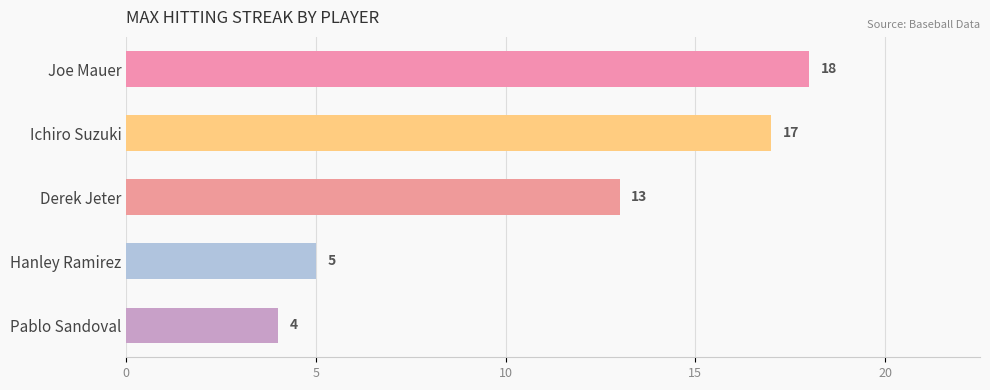

Rank the categories by value from lowest to highest.

Pablo Sandoval, Hanley Ramirez, Derek Jeter, Ichiro Suzuki, Joe Mauer